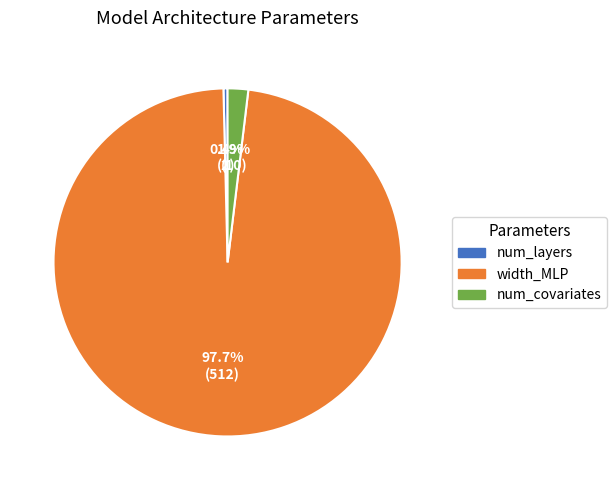

Count the number of slices in the pie.

3